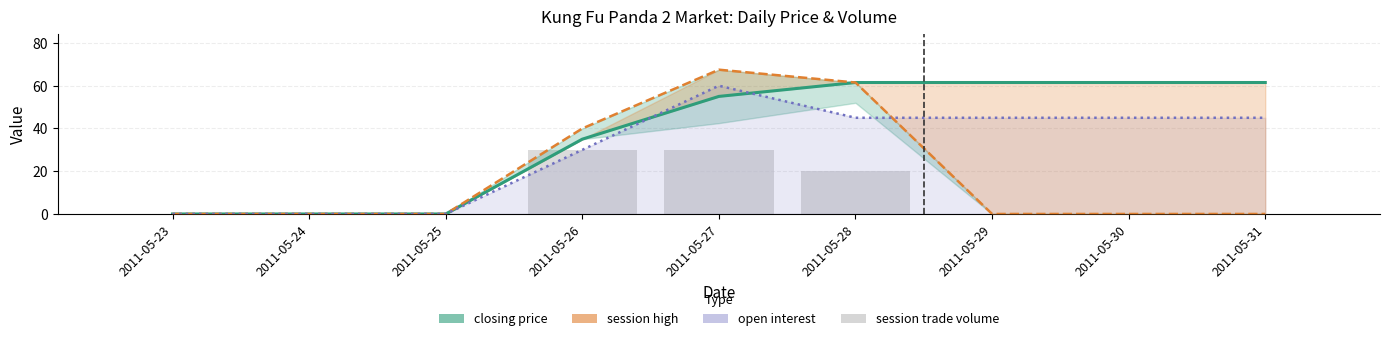

Between 2011-05-24 and 2011-05-27, which series saw the biggest shift?

session high